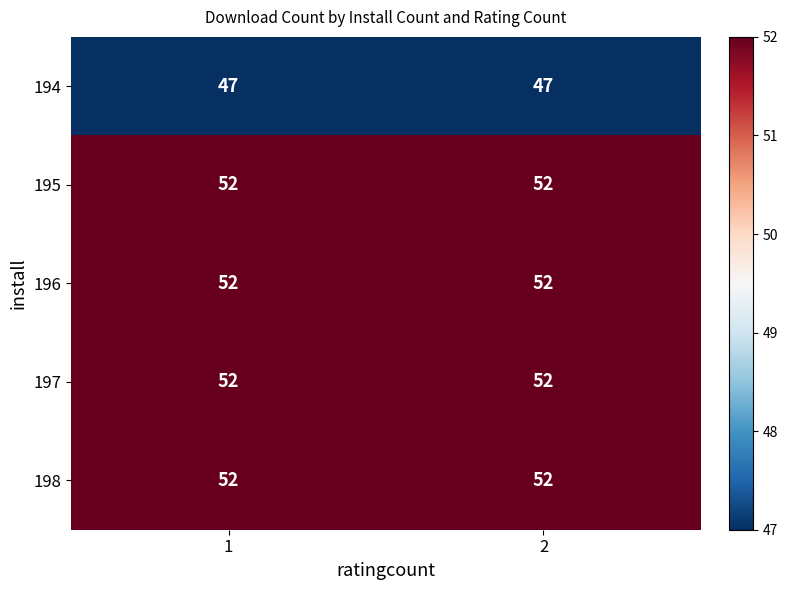

How many categories are shown in the chart?

2